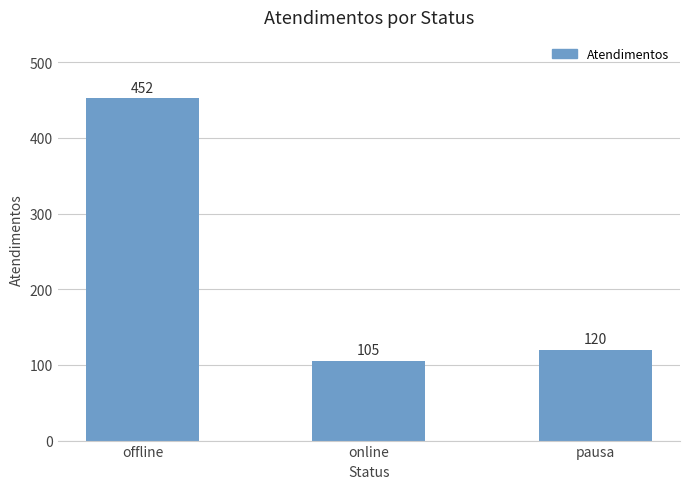

Where is the data nearest to the value 278?

pausa